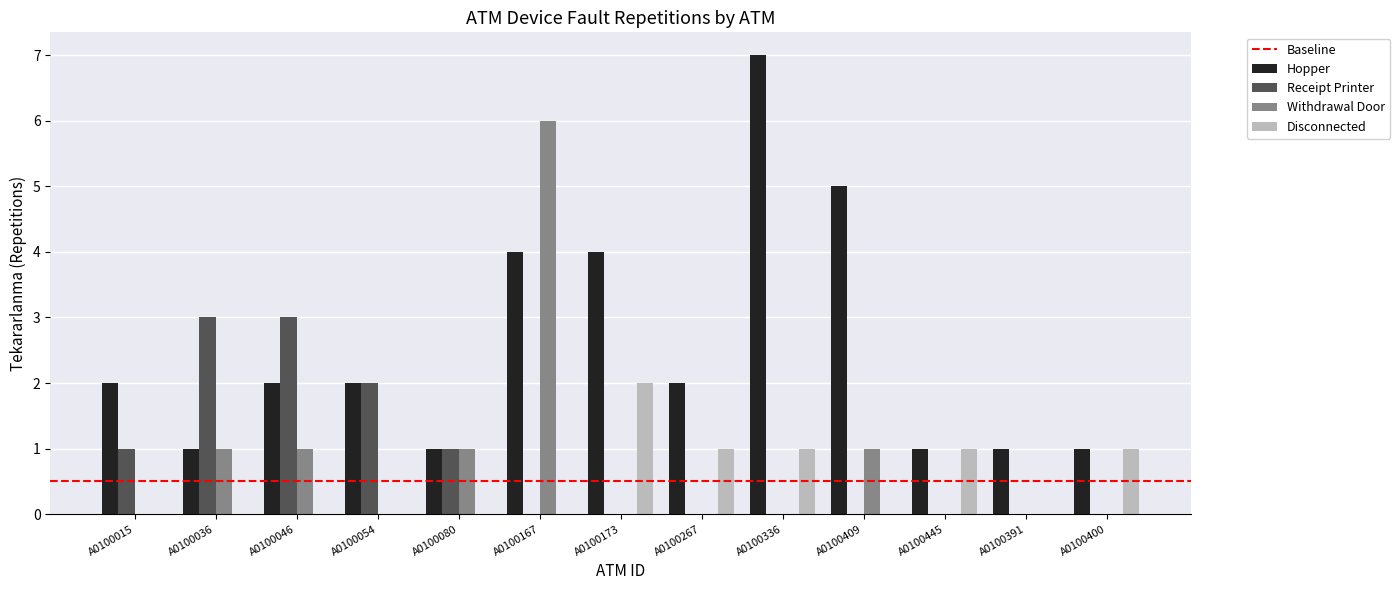

What is the sum of all Disconnected values?

6